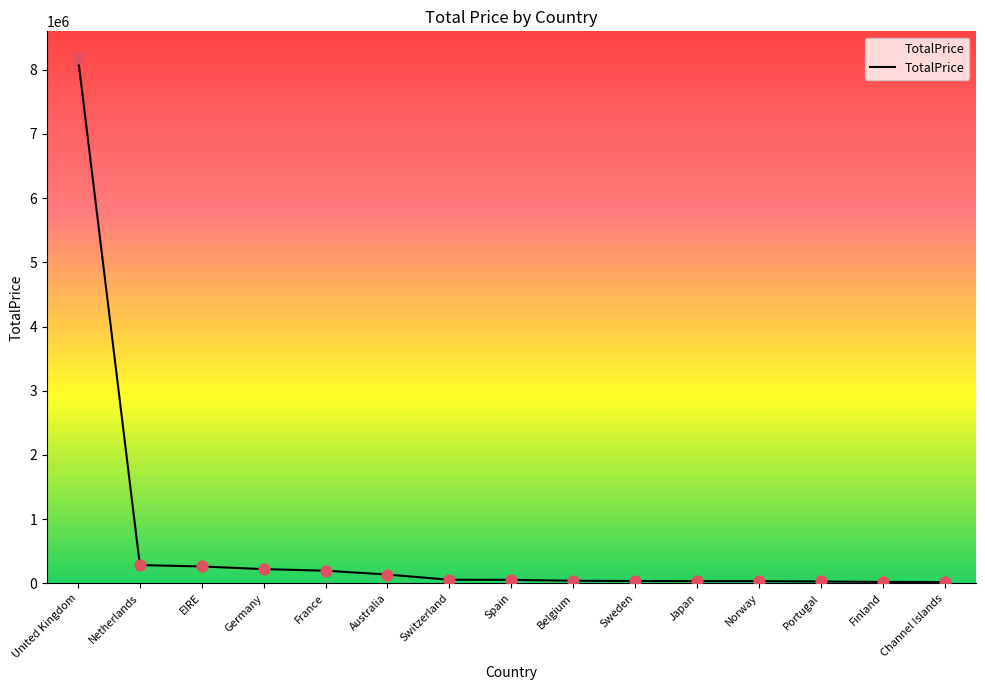

What is the change in value from EIRE to Belgium?

-222365.9